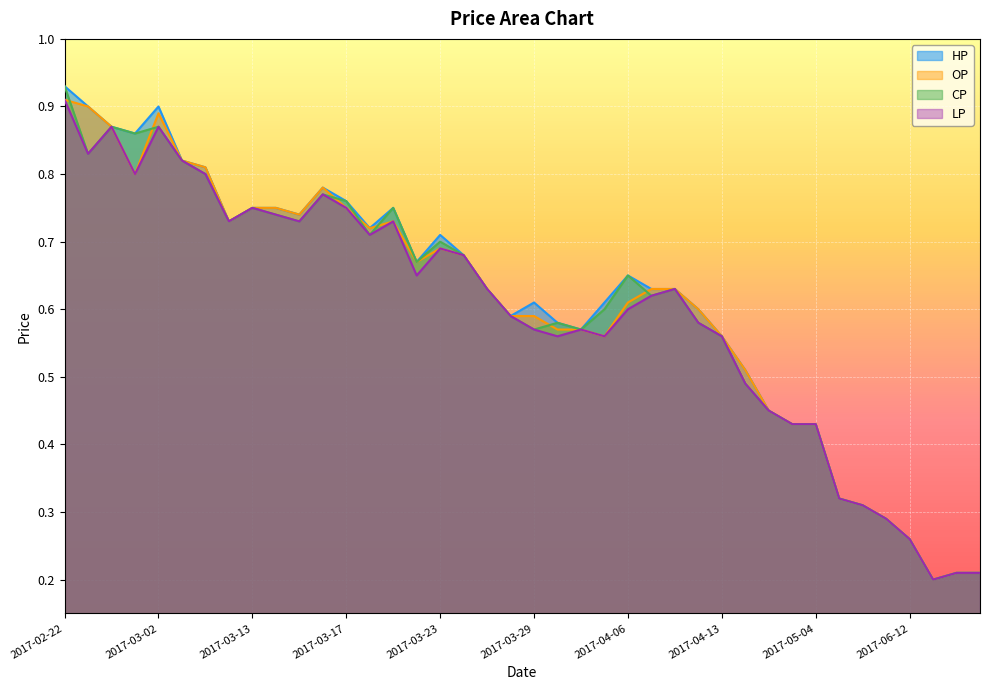

True or false: CP and LP cross at least once.

False